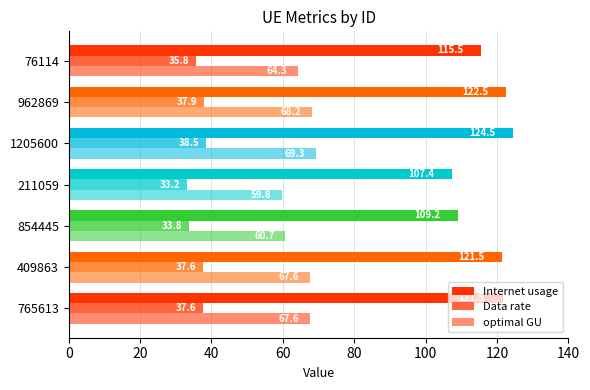

How many values in the optimal GU series are below 67?

3